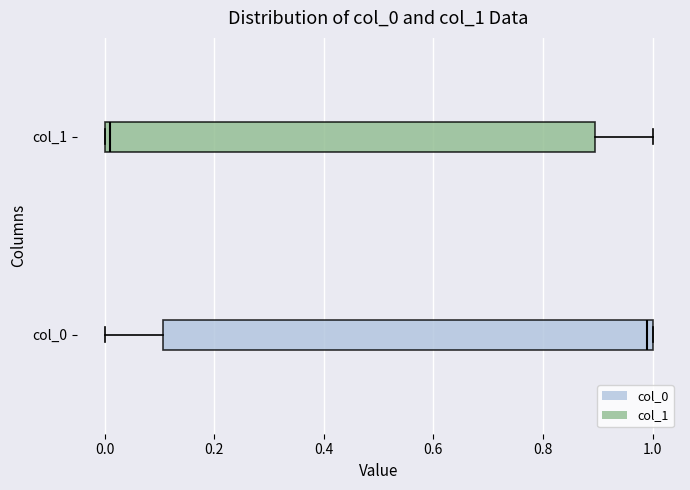

Which box has the furthest to the right median line?

col_0